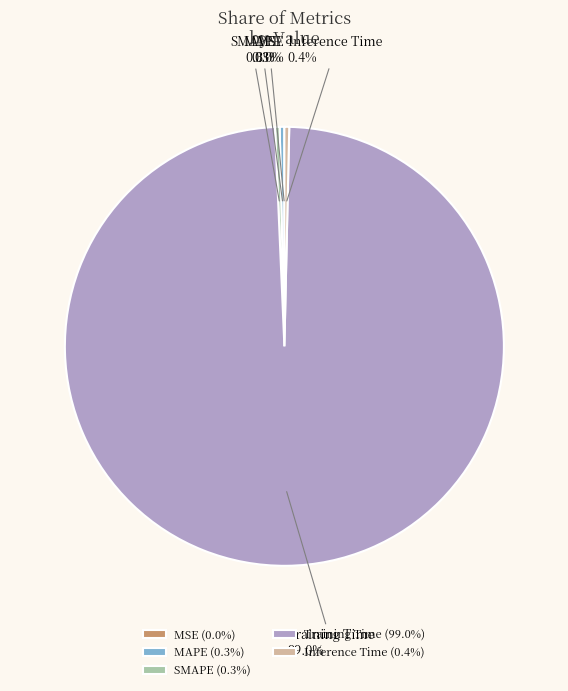

What is the total percentage of Inference Time and SMAPE?

0.7%